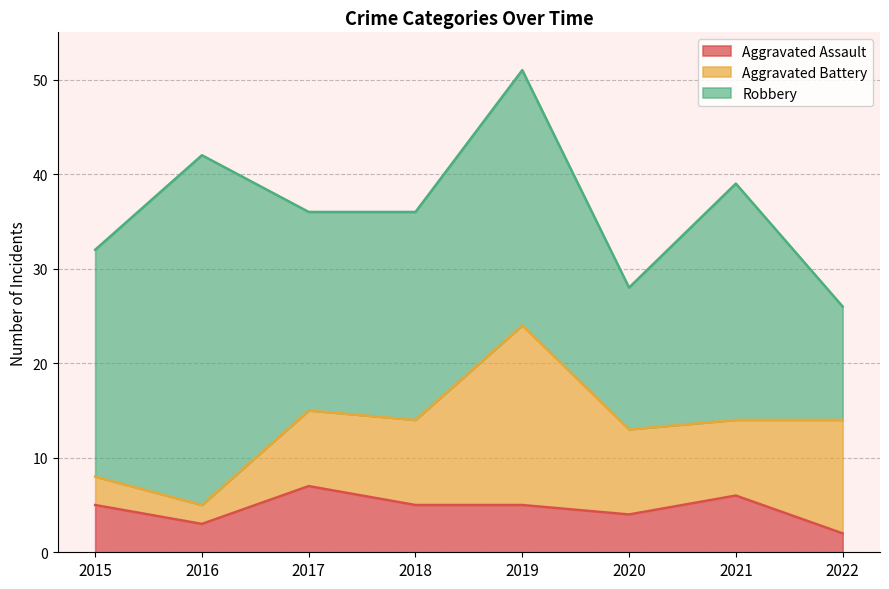

Rank the series by their maximum value, from lowest to highest.

Aggravated Assault, Aggravated Battery, Robbery